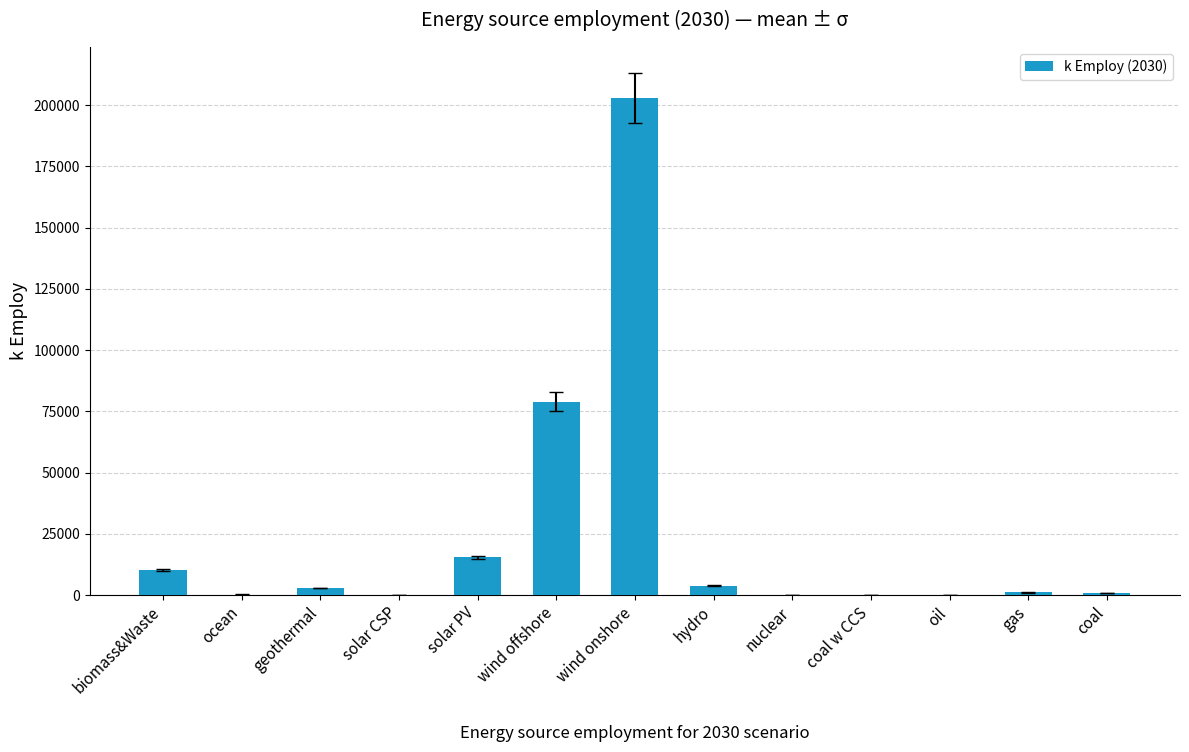

Where is the data nearest to the value 101486?

wind offshore